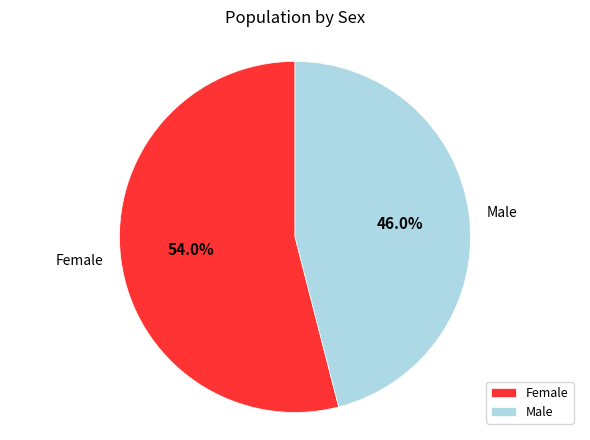

The Female slice represents 40% of the pie. True or false?

False